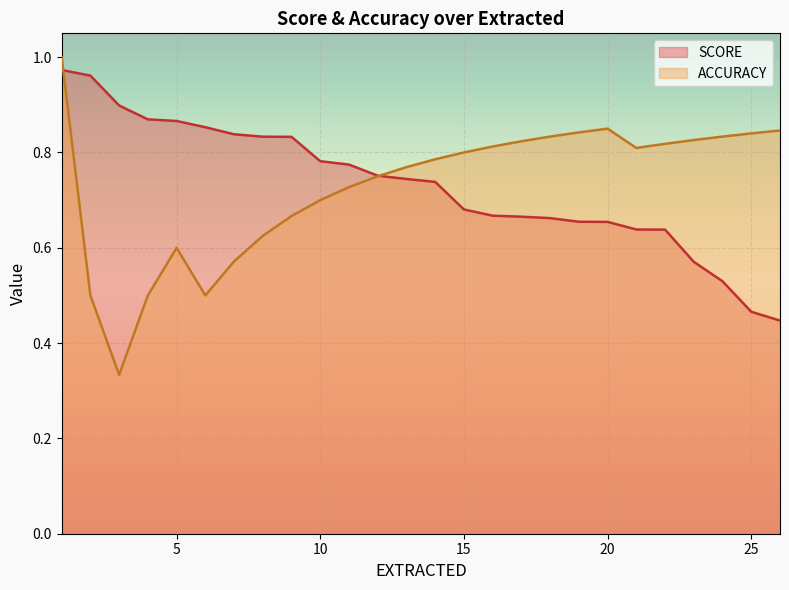

What is the value of the ACCURACY point at the 18th from the left?

0.8